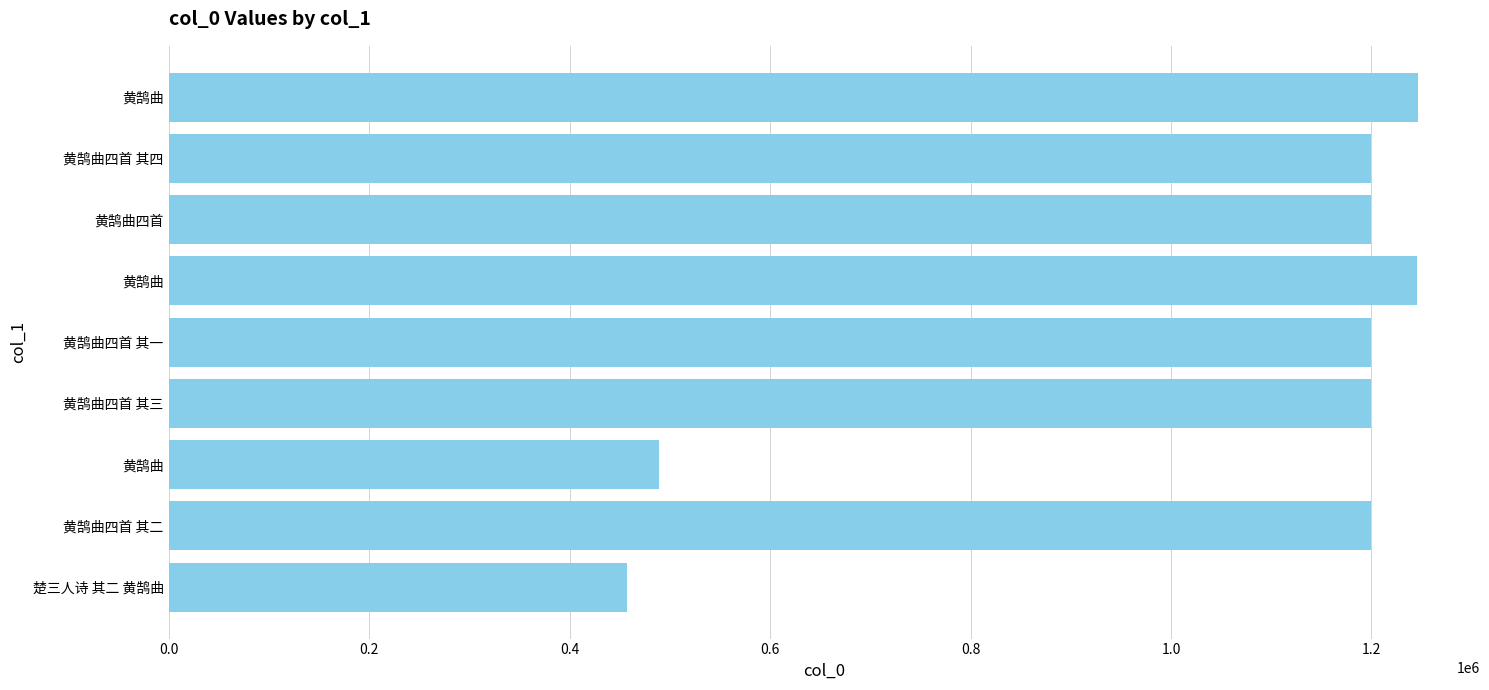

Does the chart contain any negative values?

No